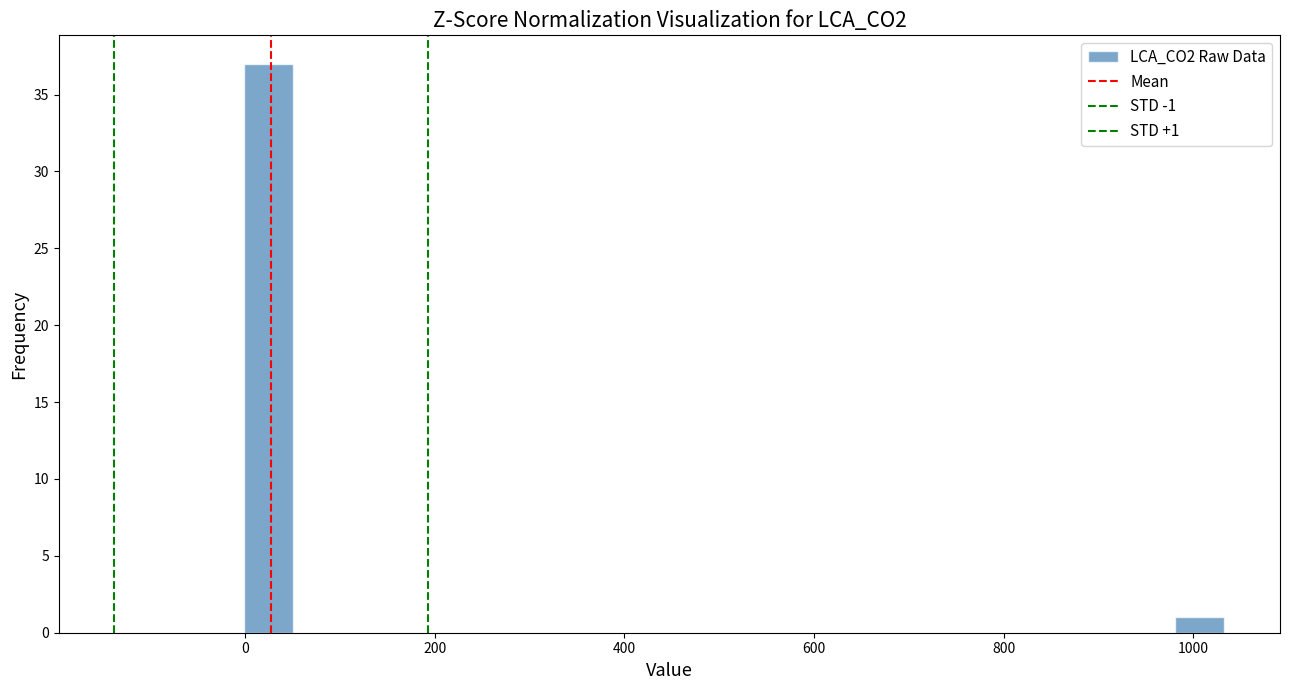

Read against the x-axis, roughly where is the centre of the tallest bar?

20